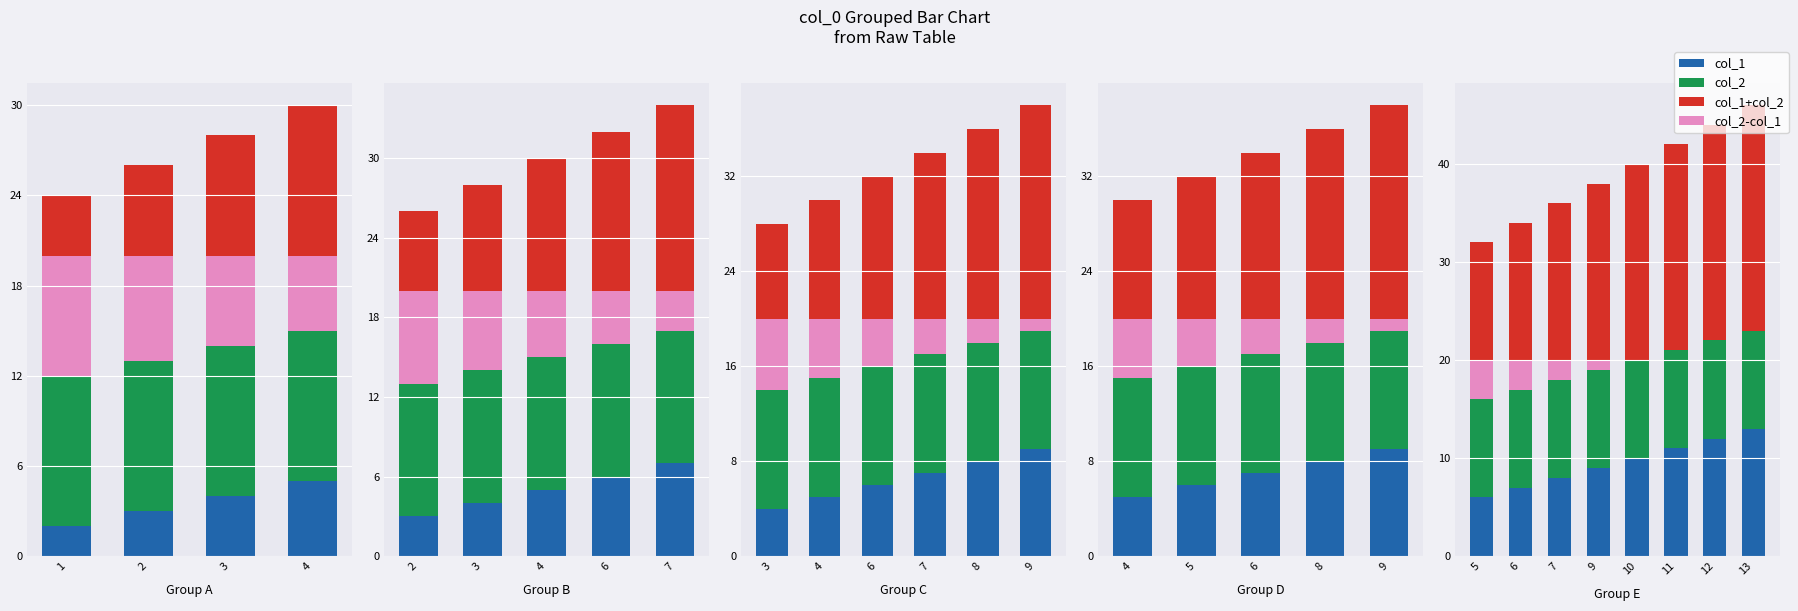

The col_1 series shows 18 at 13. True or false?

False